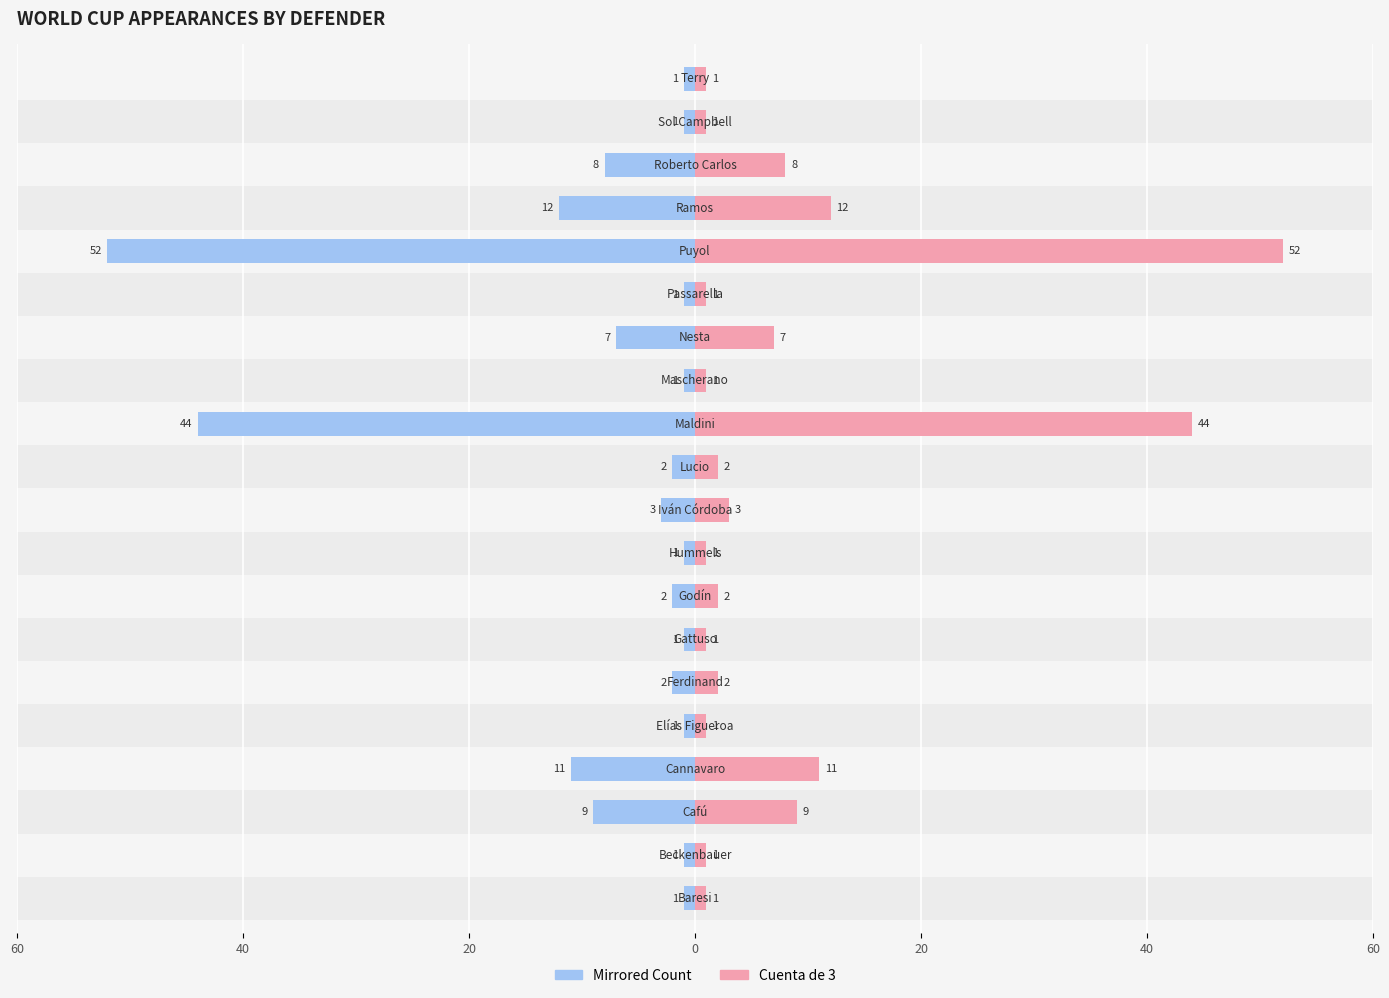

What is the value of the Cuenta de 3 (left) bar at the 18th from the left?

-8